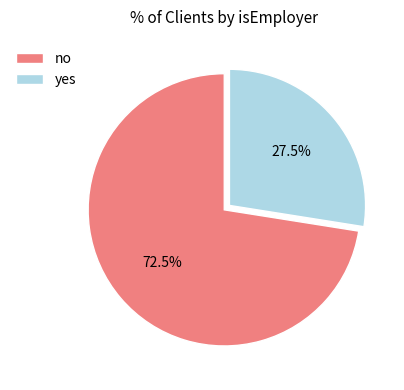

Count the number of slices in the pie.

2